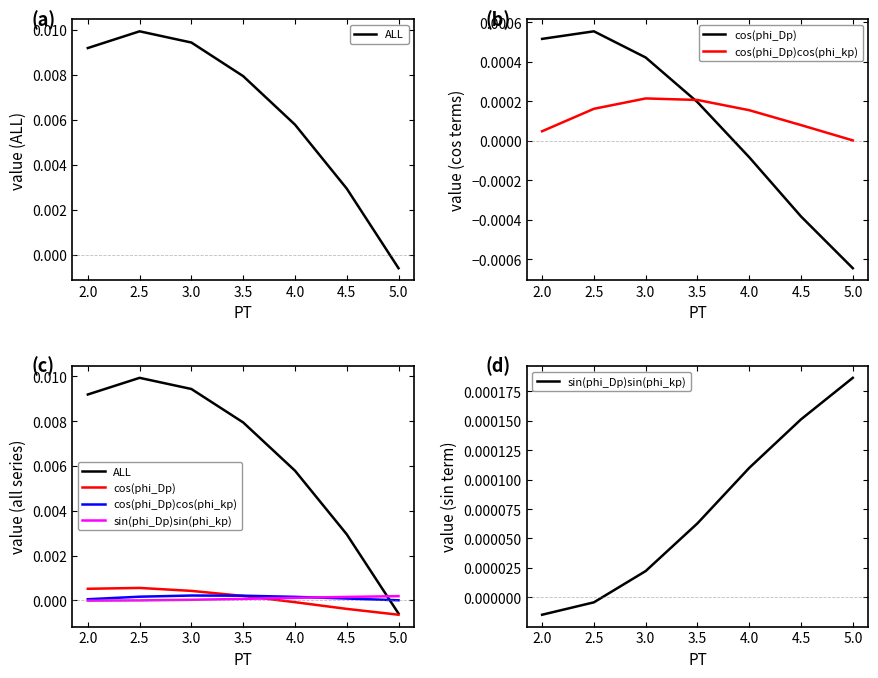

The ALL series shows 0.0 at 2.0. True or false?

False